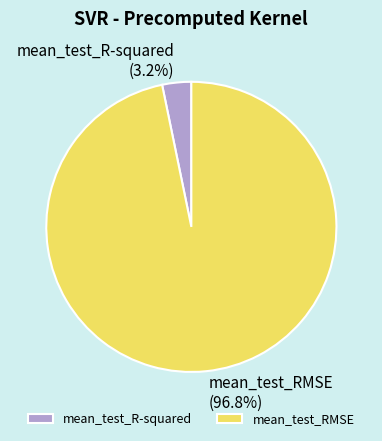

Is there any slice that represents more than half of the pie?

Yes